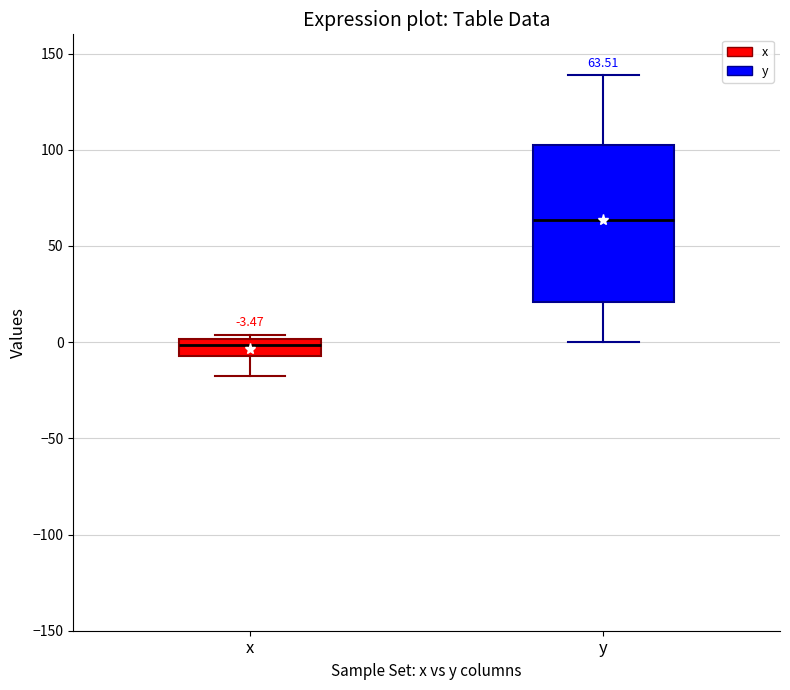

Which box's median line is the lowest?

x